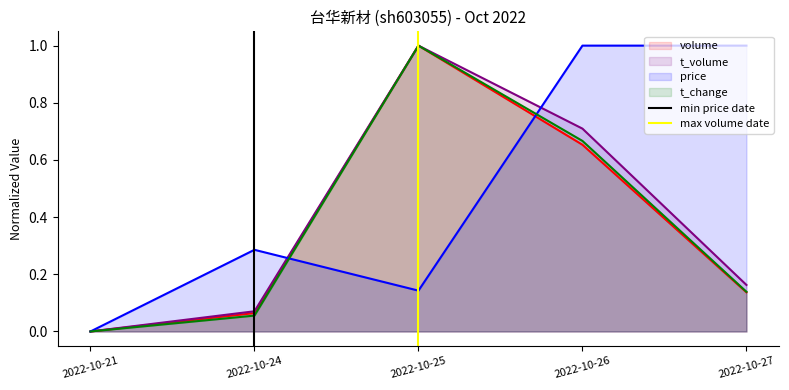

Rank the categories by t_change value from highest to lowest.

2022-10-25, 2022-10-26, 2022-10-27, 2022-10-24, 2022-10-21